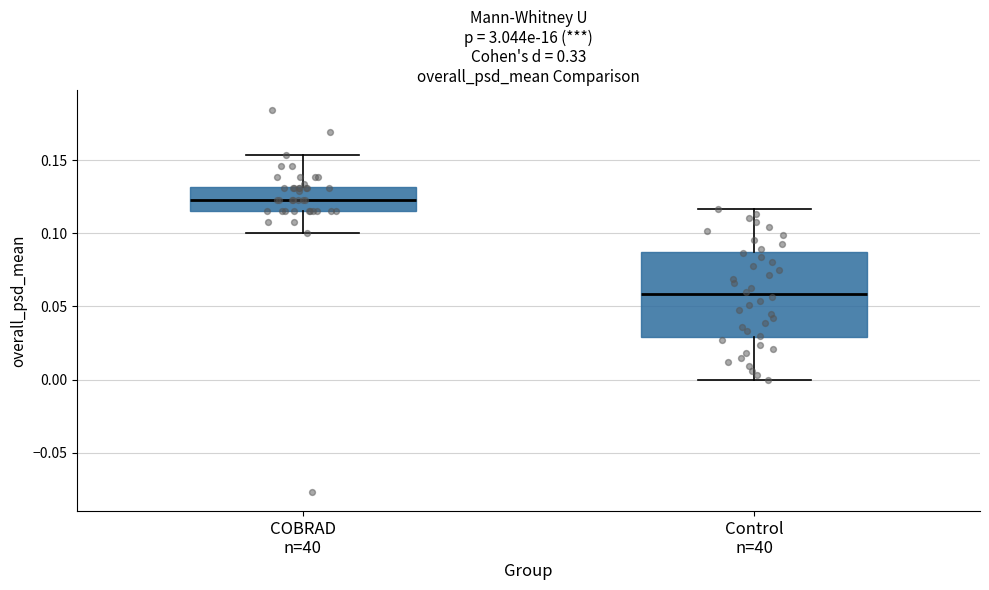

Which box's median line is the highest?

COBRAD n=40